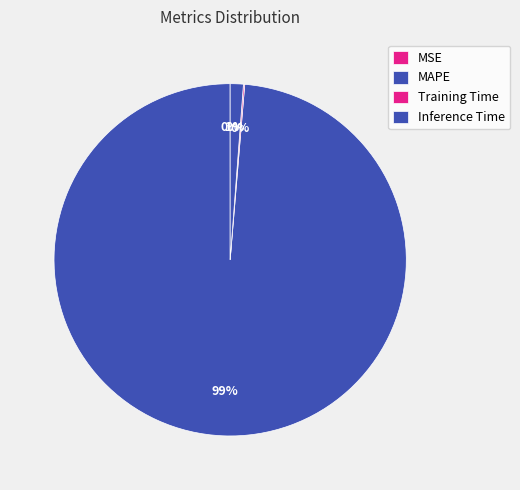

To the nearest percent, what percentage of the pie is MAPE?

99%